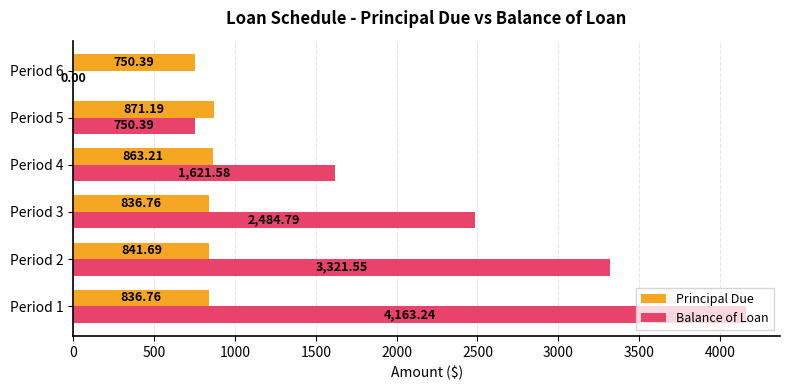

What is the sum of all Principal Due values?

5000.0